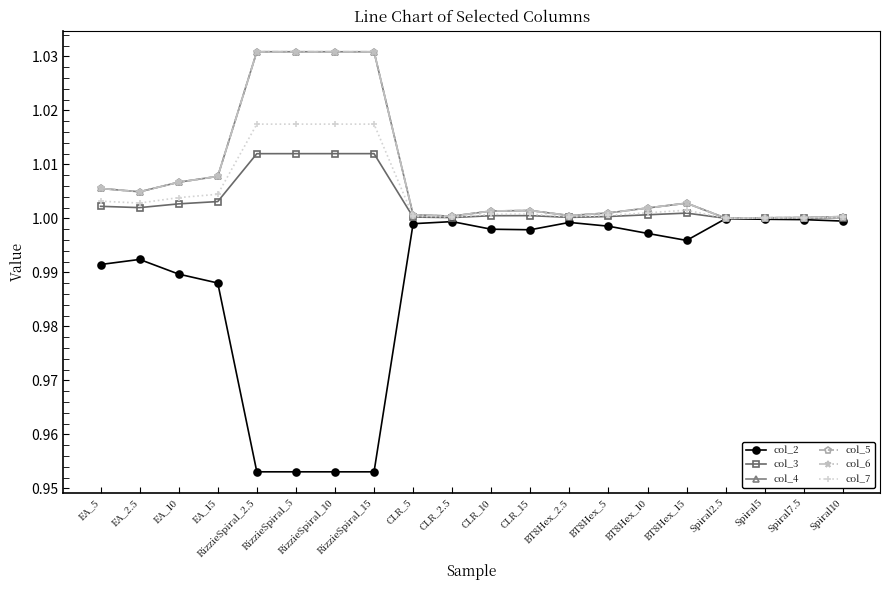

What is the sum of the col_3 values at Spiral5 and CLR_10?

2.0